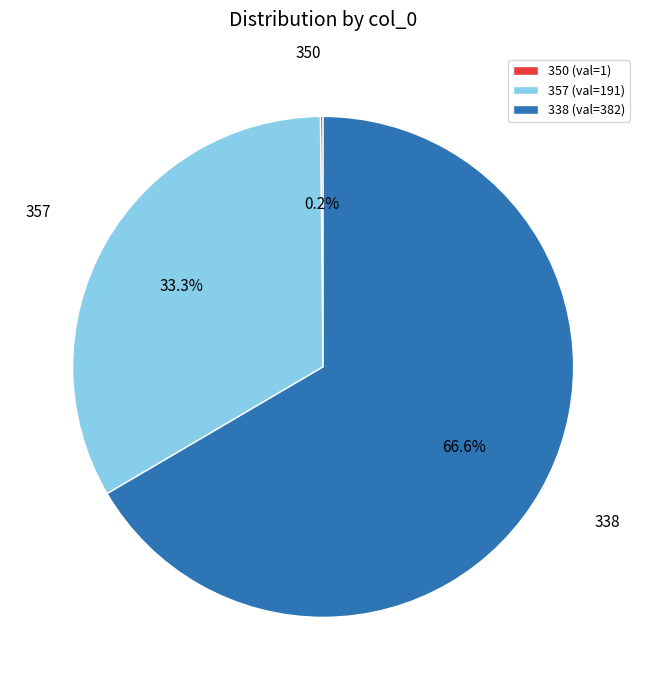

Which category accounts for the majority?

338